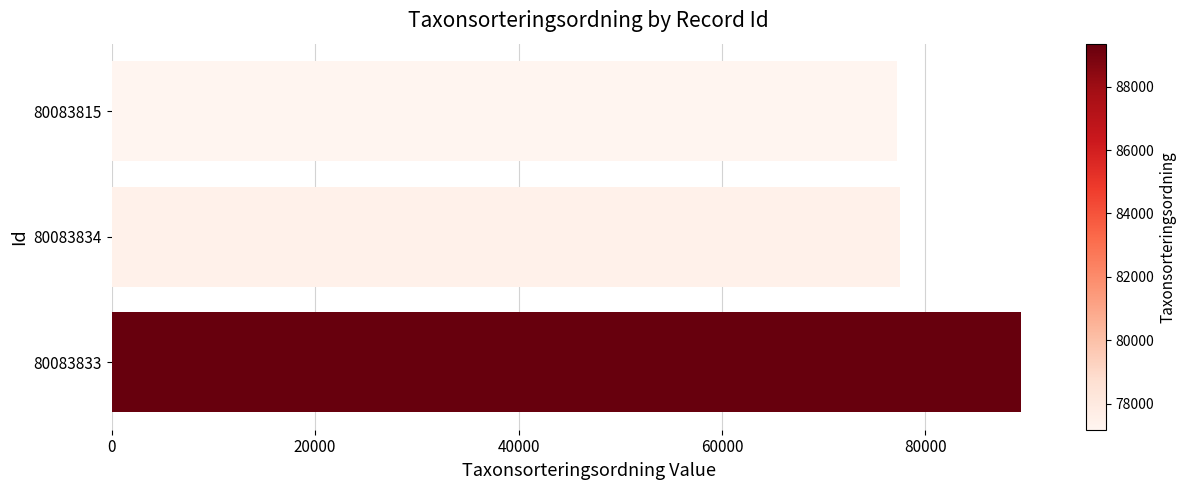

True or false: the data shows 77506 at 80083834.

True